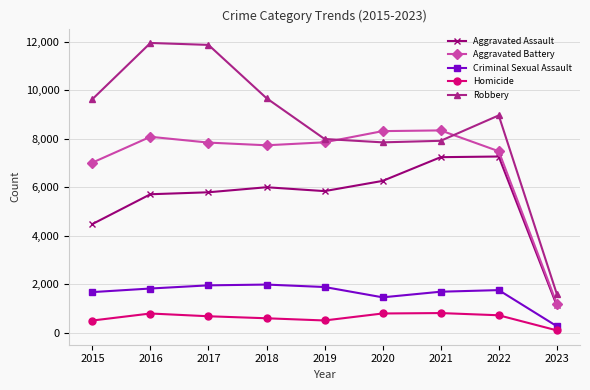

At how many categories does at least one series exceed 6317?

8